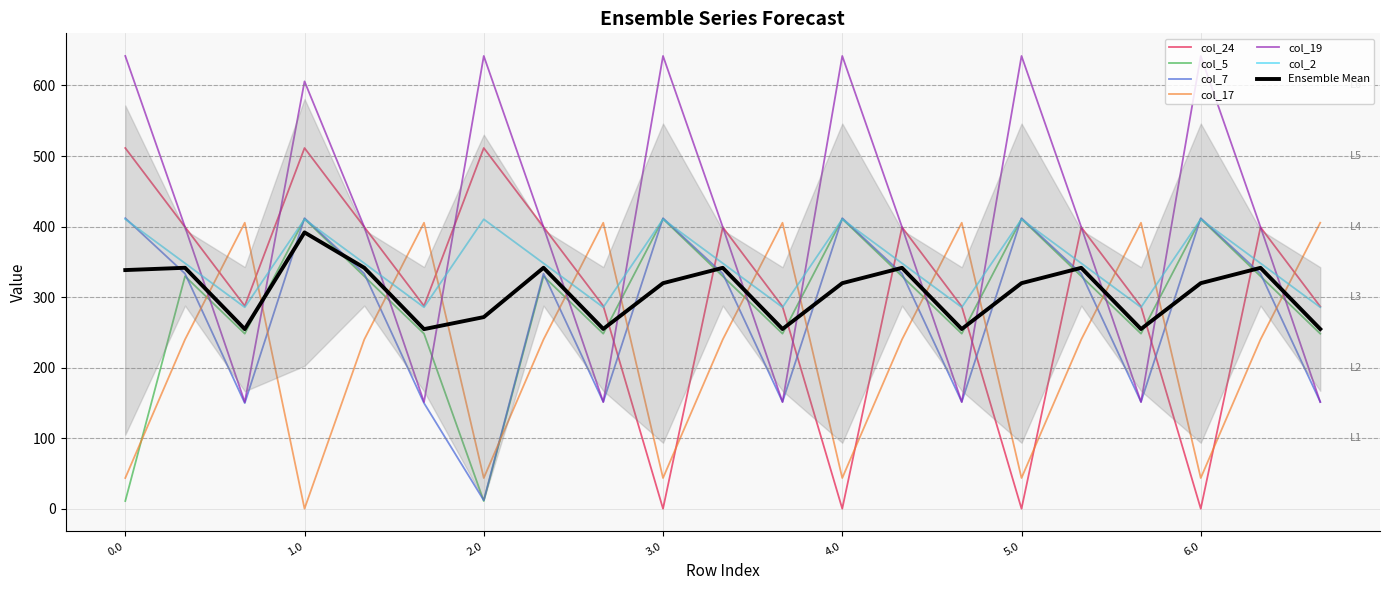

At which category is the sum across all series the highest?

1.0